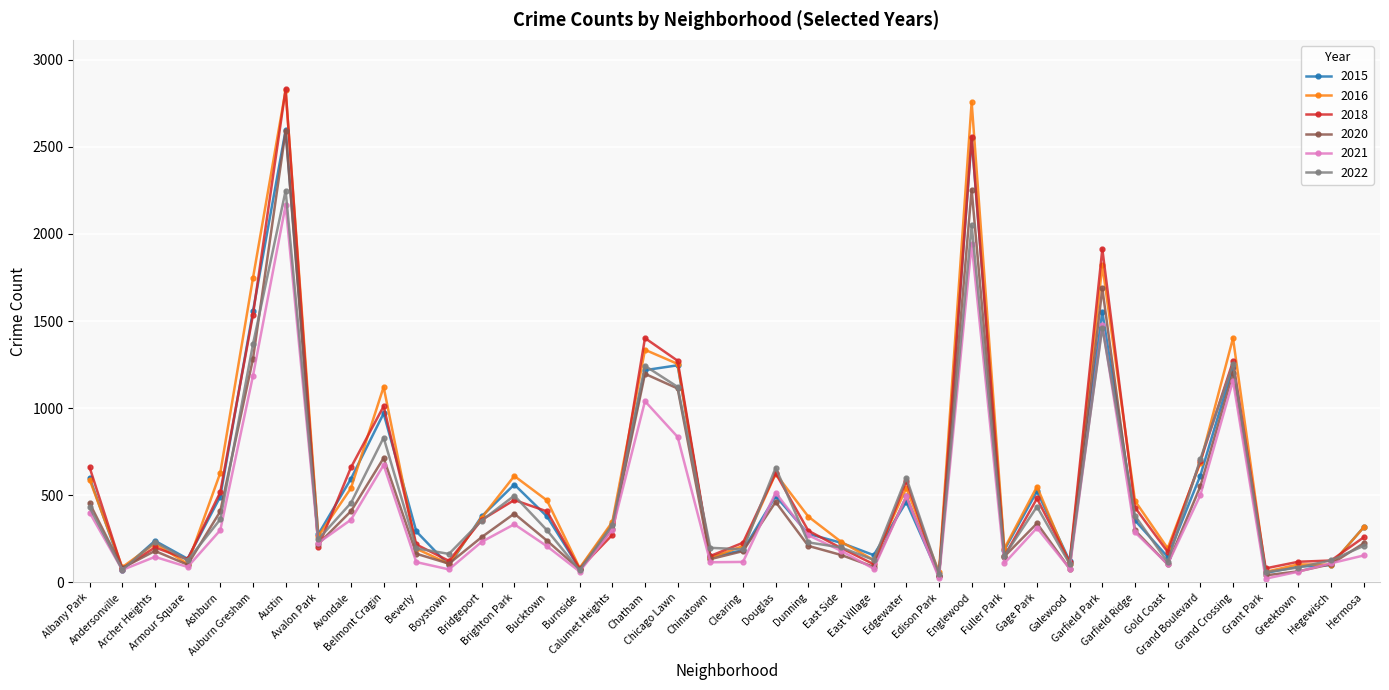

Is it true that 2018 equals 296 at Garfield Ridge?

False